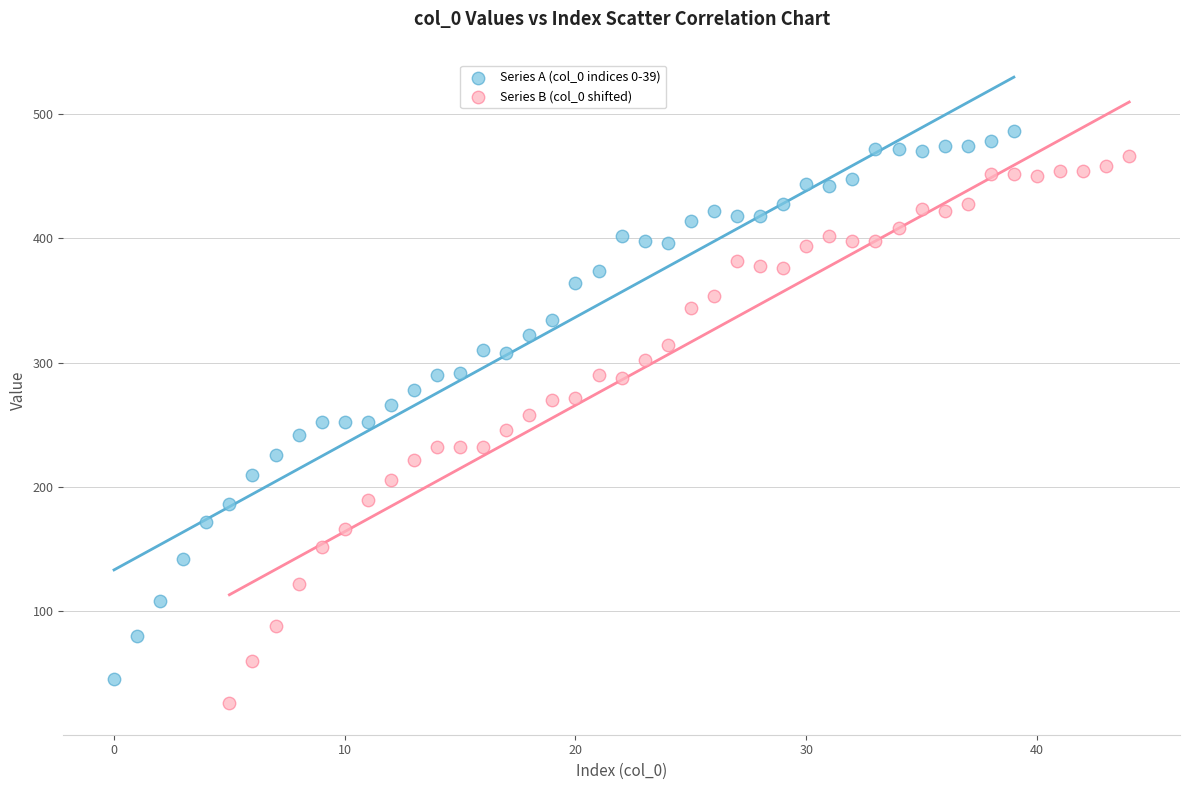

What are all the series names shown in the legend?

Series A (col_0 indices 0-39), Series B (col_0 shifted)